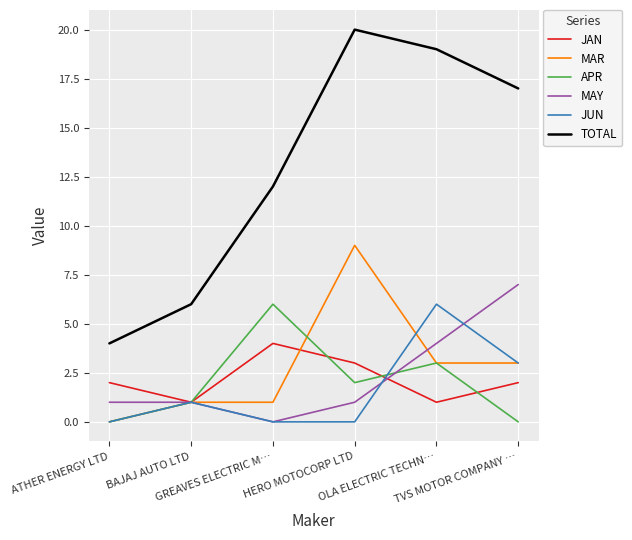

True or false: JUN and APR intersect in this chart.

True